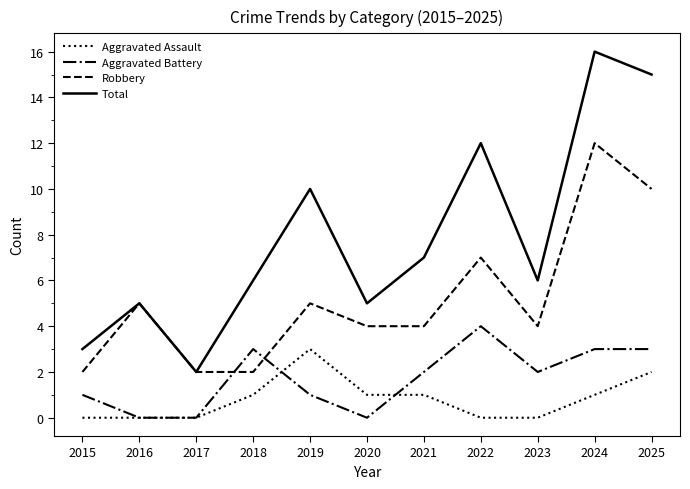

At which category does the chart reach its peak across all series?

2024